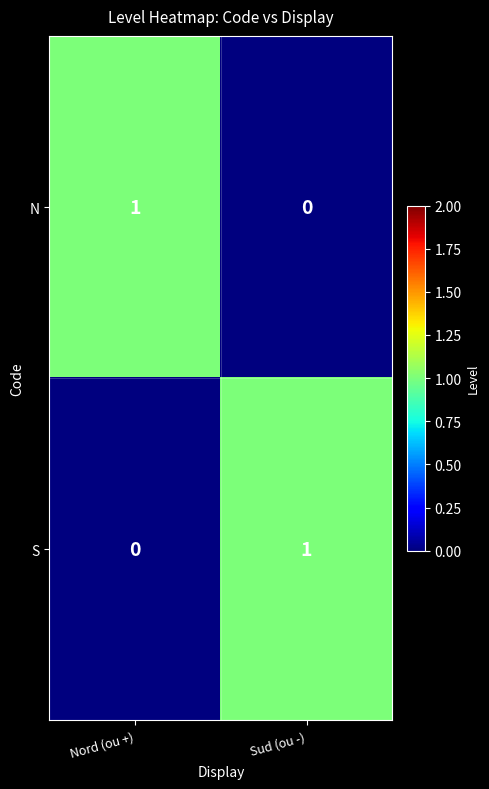

What is the difference between the highest and lowest values at Sud (ou -)?

1